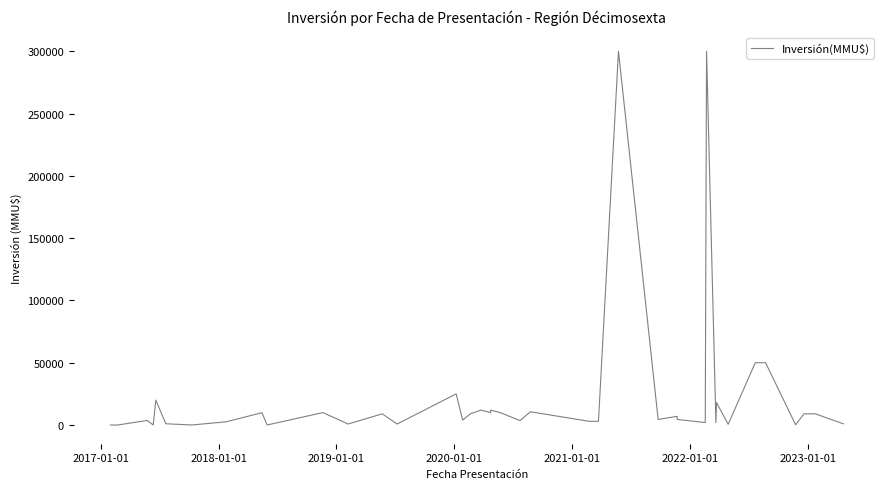

How many points are higher than both their immediate neighbors (excluding endpoints)?

13